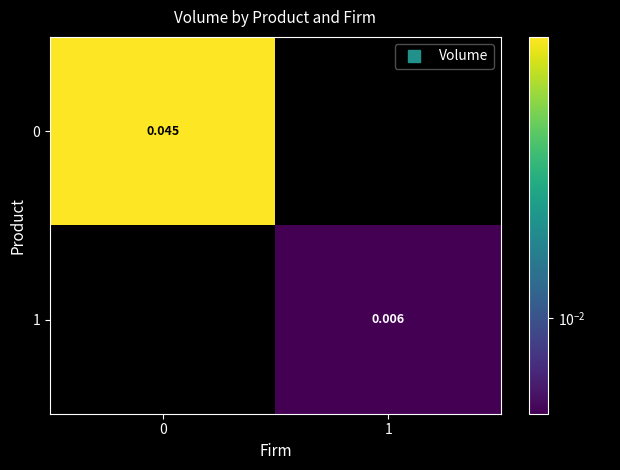

At how many categories does at least one series exceed 0?

2